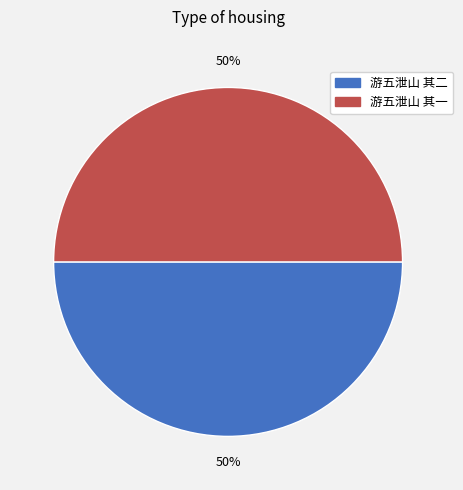

Is the sum of 游五泄山 其二 and 游五泄山 其一 greater than half?

Yes